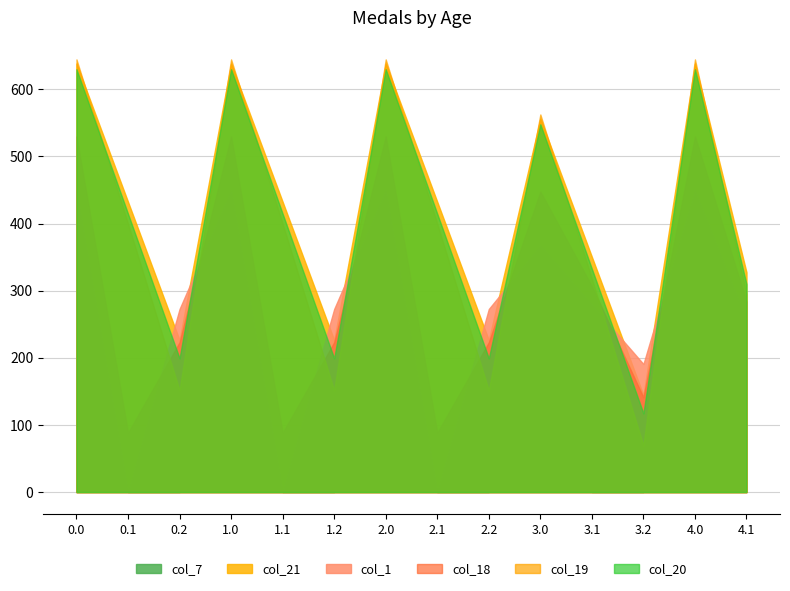

How many distinct data groups are displayed?

6